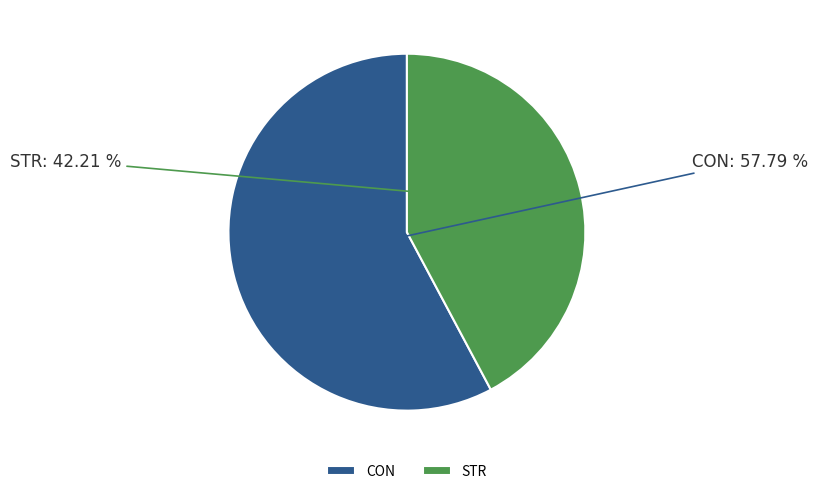

How many slices are in this pie chart?

2